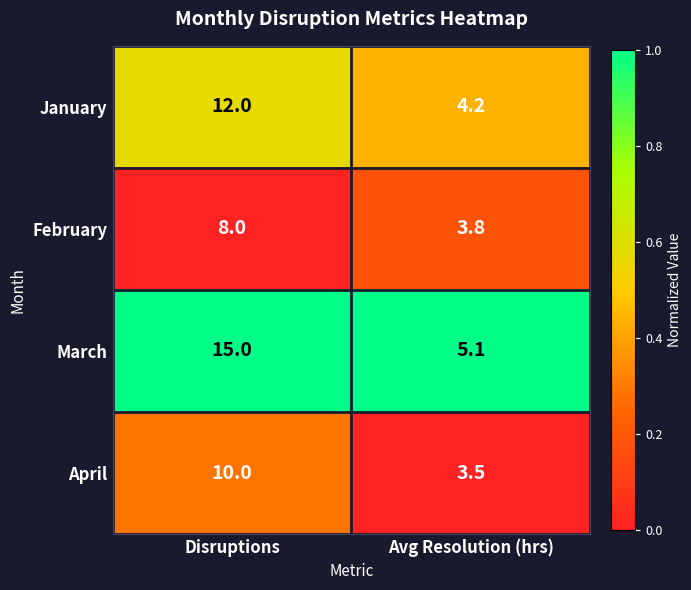

What is the difference between the maximum and minimum values in the February series?

4.2